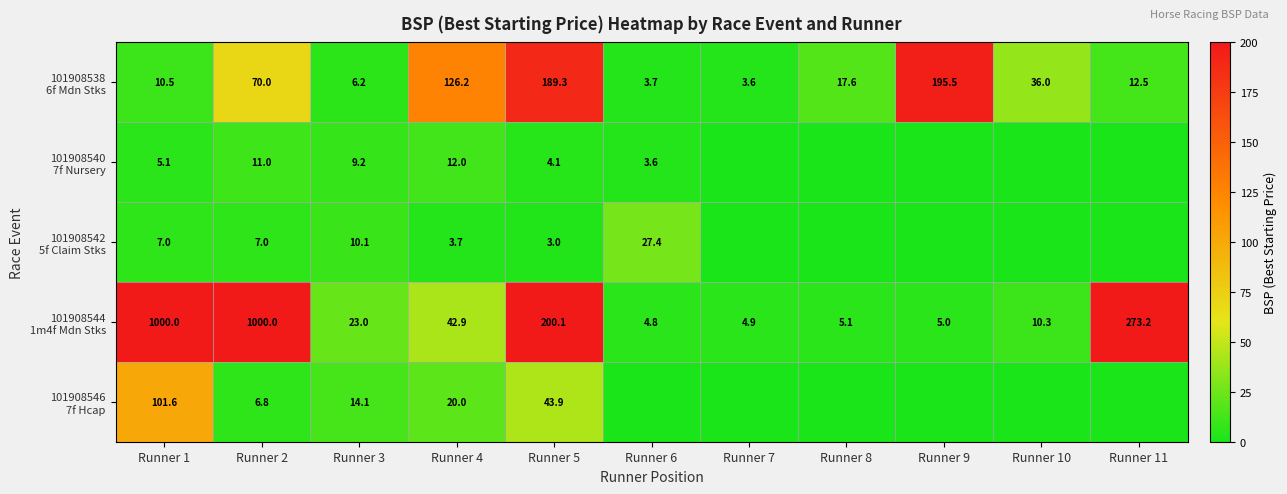

What is the sum of the 101908538 6f Mdn Stks values at Runner 5 and Runner 3?

195.5